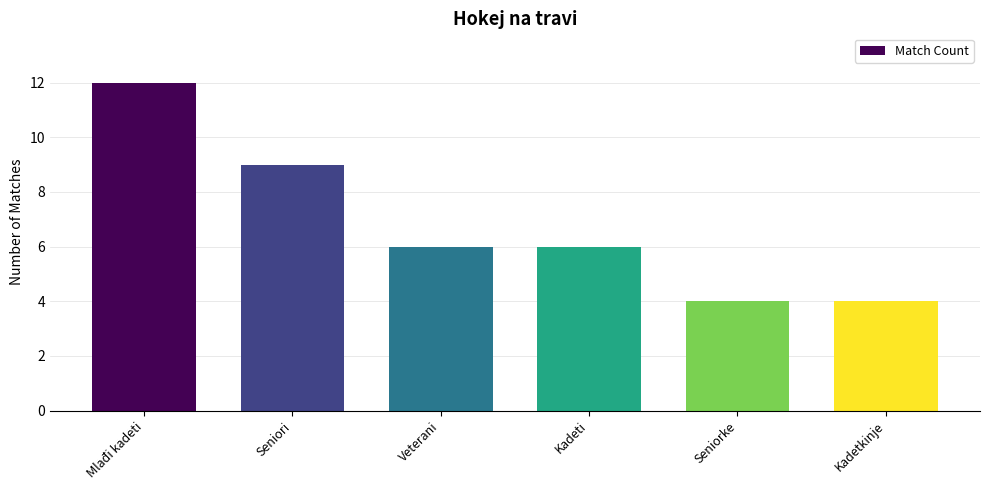

The value at Veterani is 3. True or false?

False